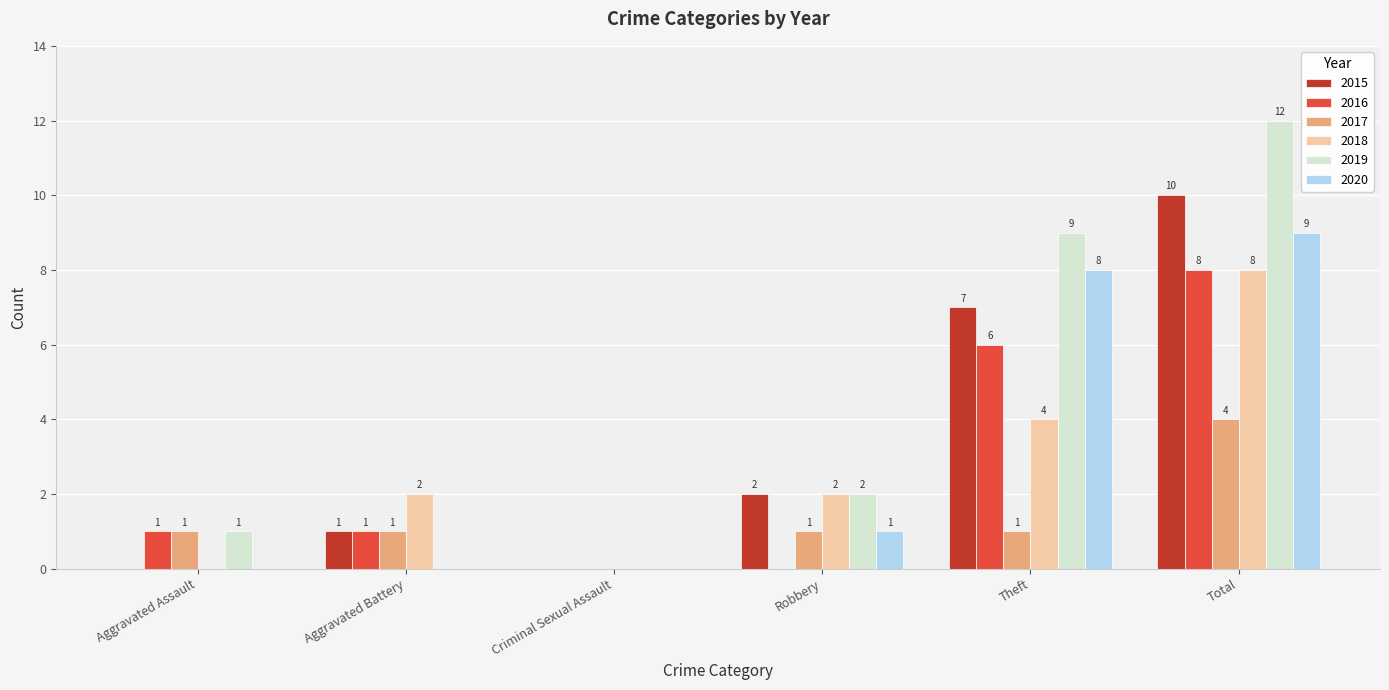

The 2015 series shows 0 at Aggravated Assault. True or false?

True